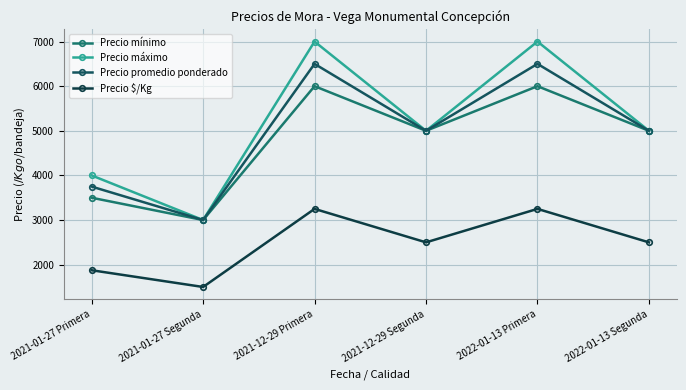

What is the lowest value of the Precio promedio ponderado series?

3000